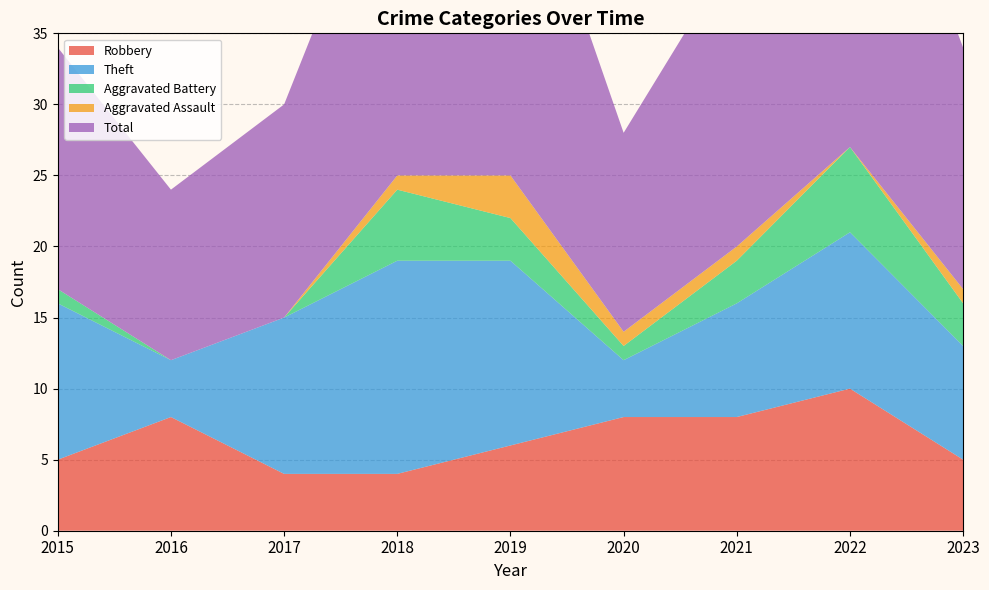

Reading right to left, transcribe all the data shown in this chart.

Robbery: 5	10	8	8	6	4	4	8	5
Theft: 8	11	8	4	13	15	11	4	11
Aggravated Battery: 3	6	3	1	3	5	0	0	1
Aggravated Assault: 1	0	1	1	3	1	0	0	0
Total: 17	28	21	14	26	25	15	12	17